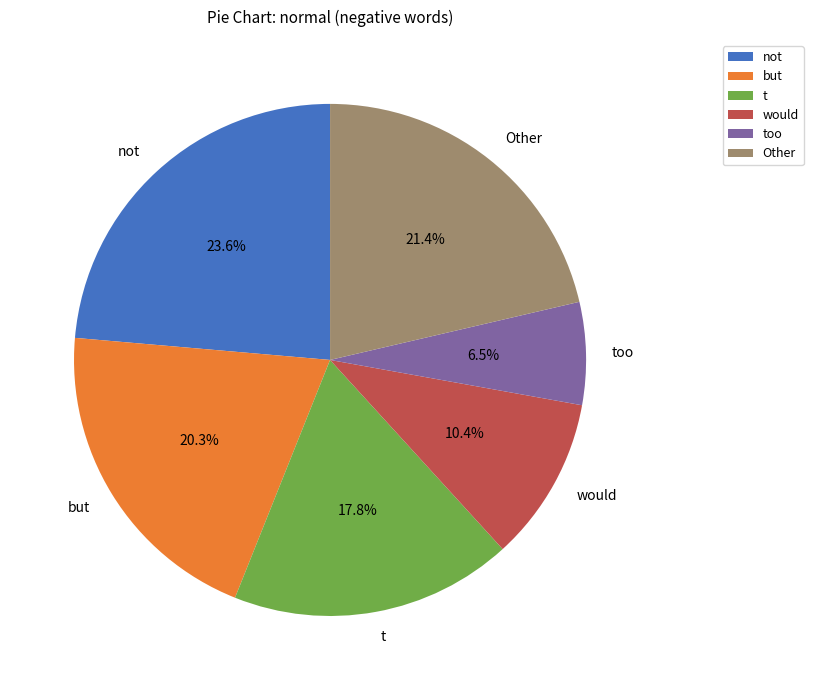

Do Other and would together represent more than half of the pie?

No